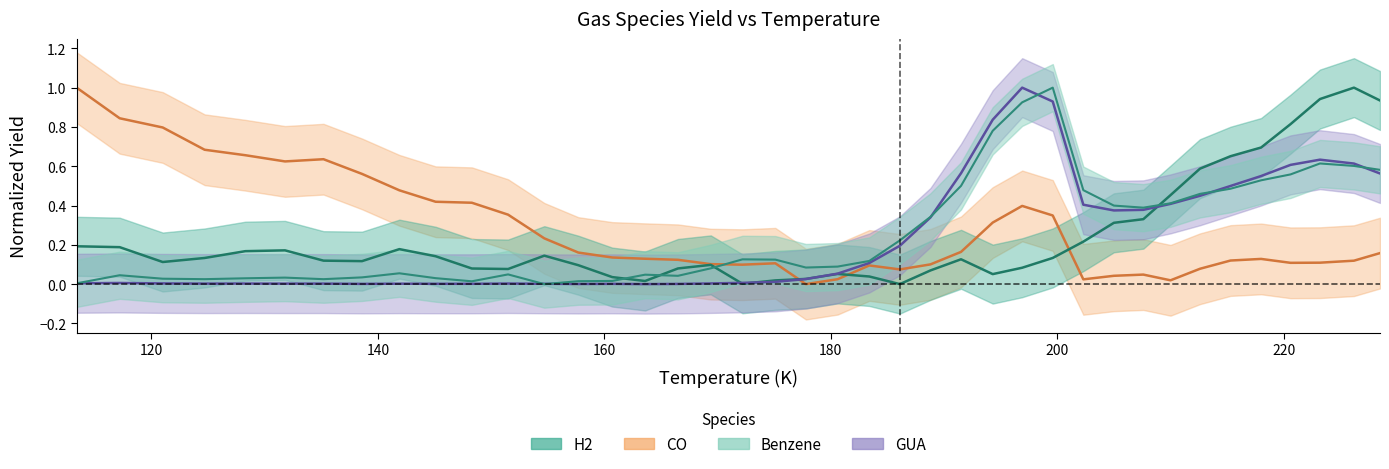

Between 154.7 and 207.6, which series saw the biggest shift?

Benzene